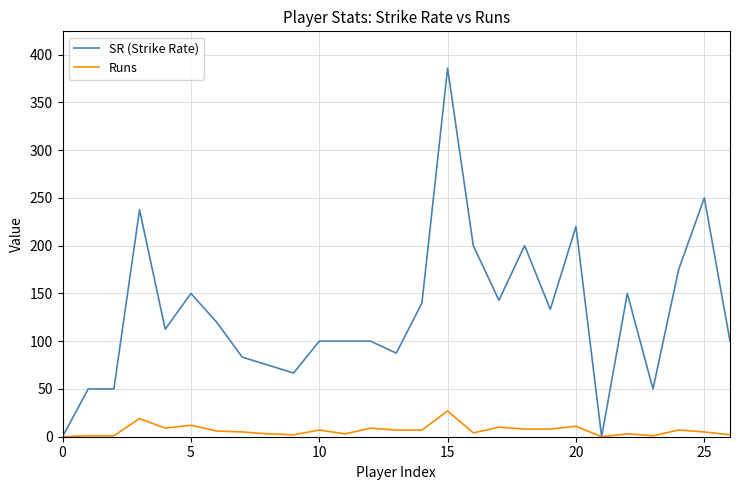

Which series has the largest range (max minus min)?

SR (Strike Rate)